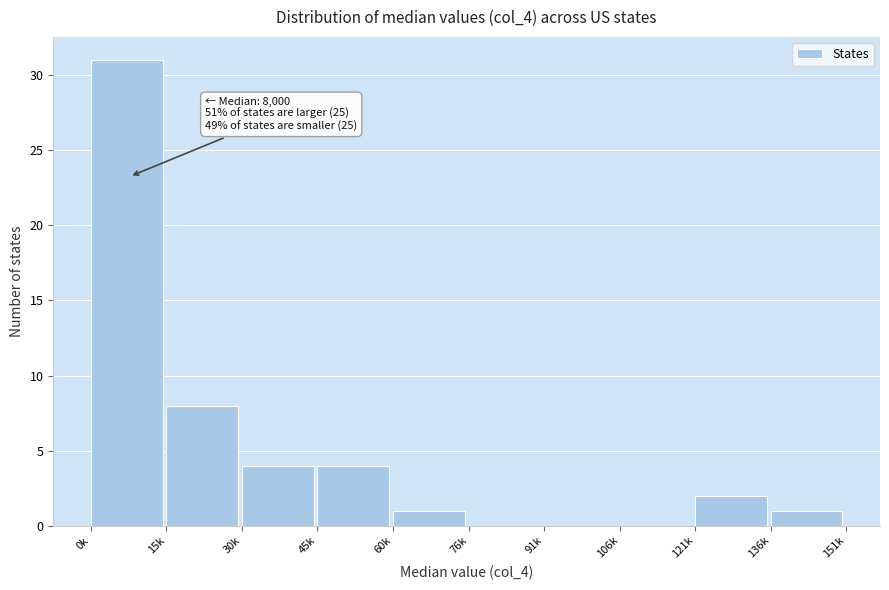

Reading left to right, what are all the values shown in this chart?

0k=31	15k=8	30k=4	45k=4	60k=1	76k=0	91k=0	106k=0	121k=2	136k=1